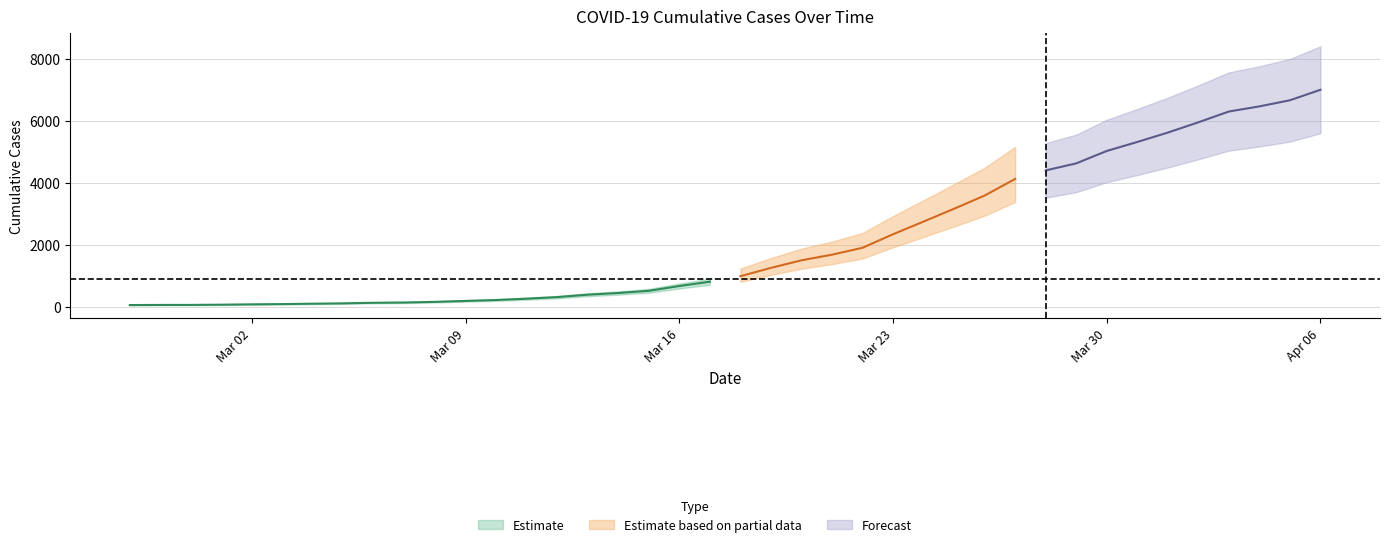

Count the number of categories in the chart.

40